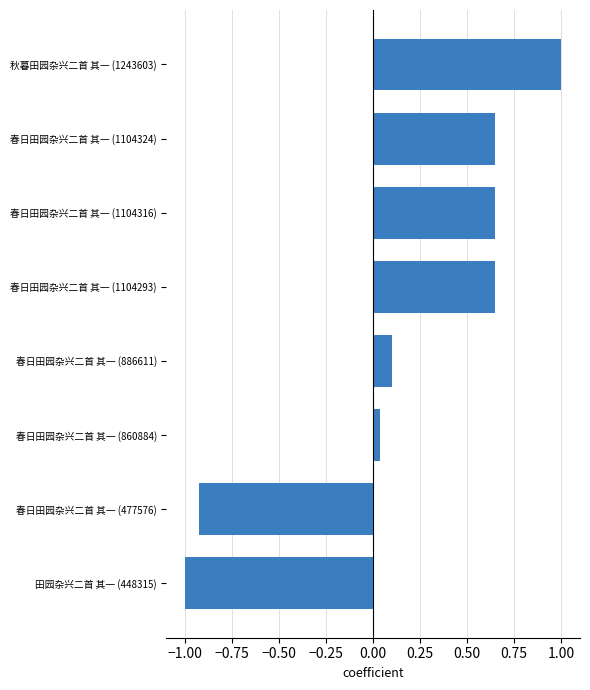

Which has a higher value, 春日田园杂兴二首 其一 (477576) or 田园杂兴二首 其一 (448315)?

春日田园杂兴二首 其一 (477576)